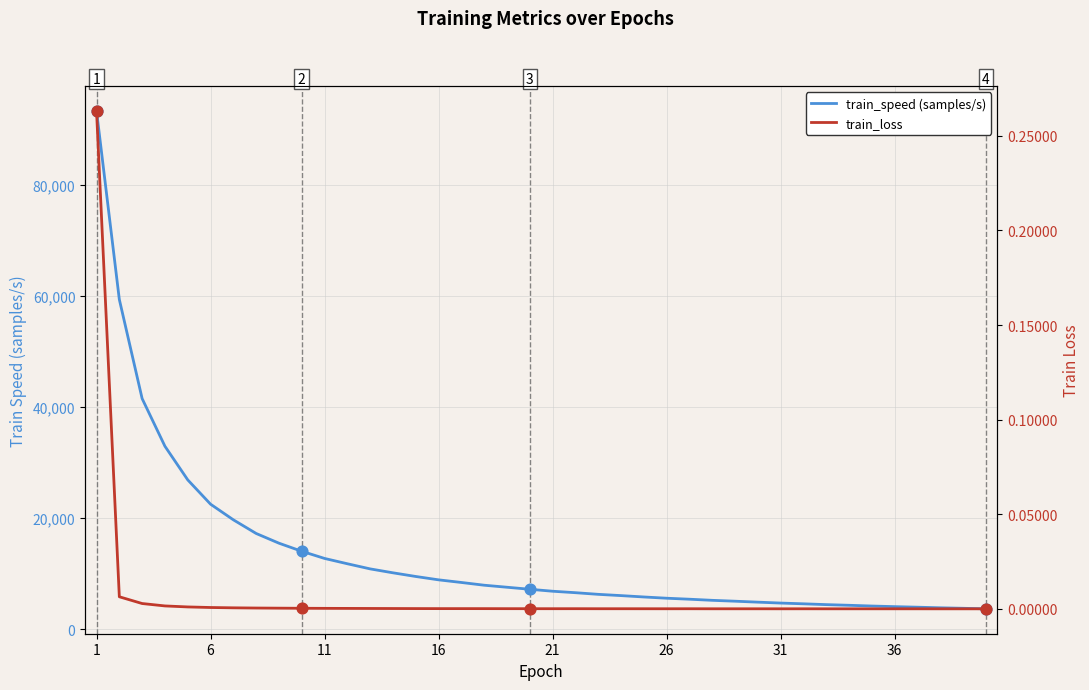

Which series contains the highest Y value?

train_speed (samples/s)